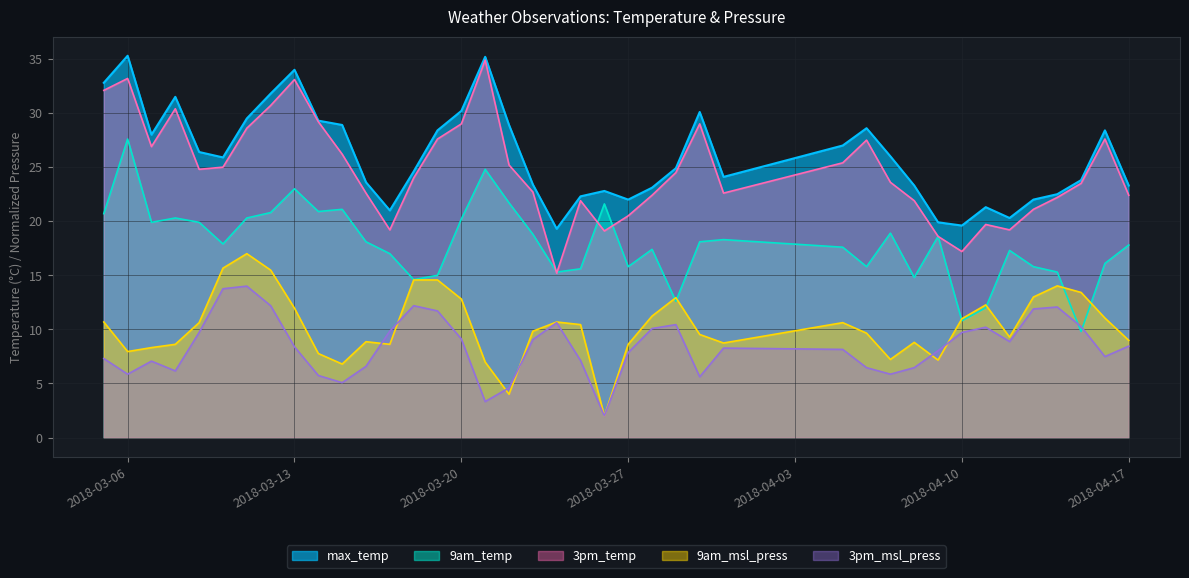

True or false: 3pm_msl_press and 9am_msl_press intersect in this chart.

True